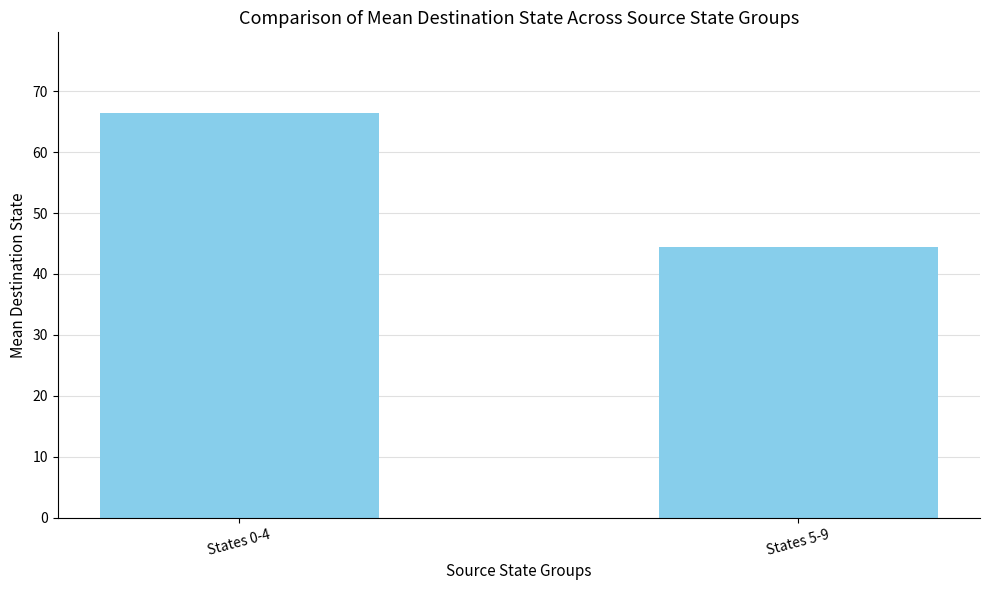

What value does the data have at States 0-4?

66.4